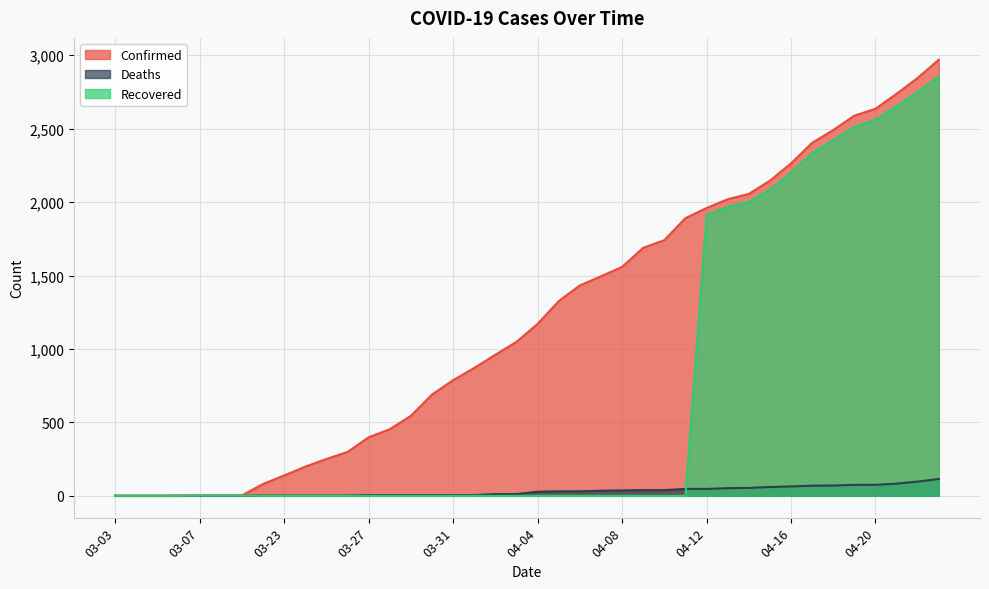

At which label does Deaths first exceed 28?

04-05